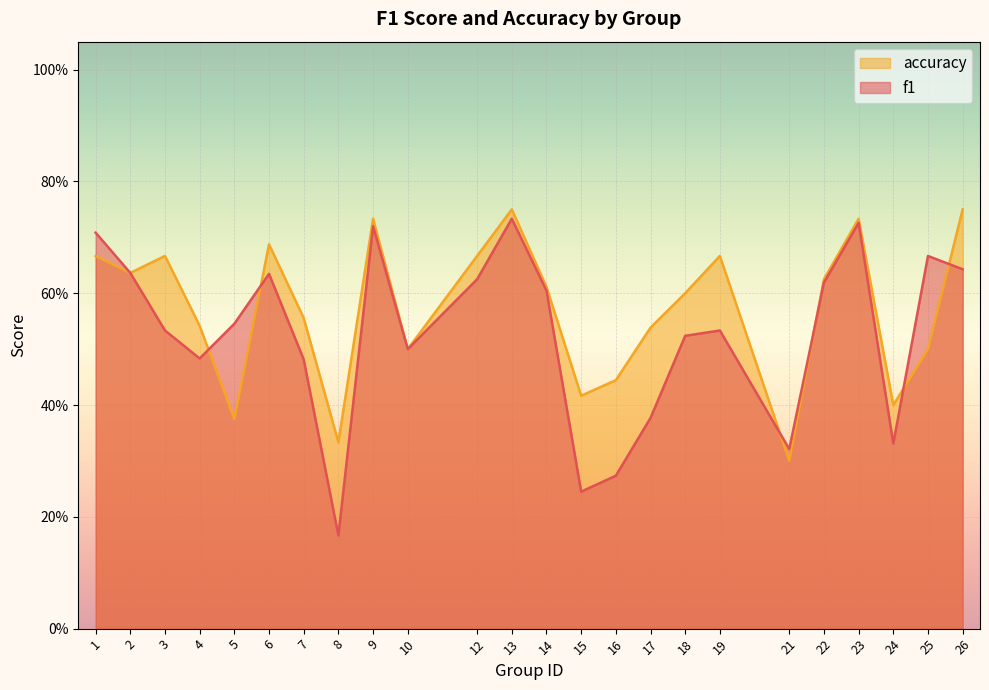

Which category has the highest value across all series?

13